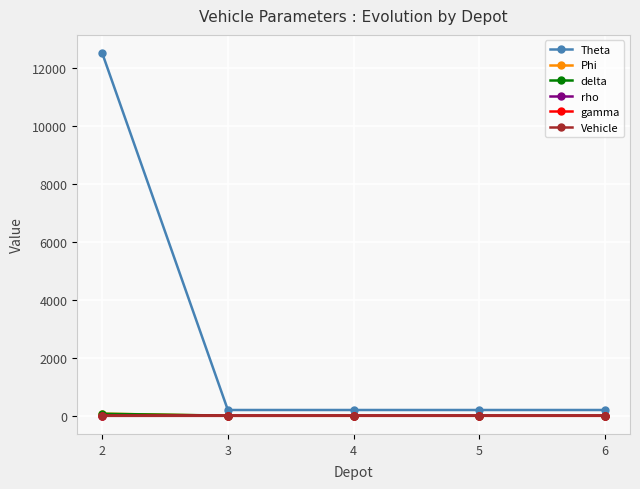

Which series has the largest range (max minus min)?

Theta